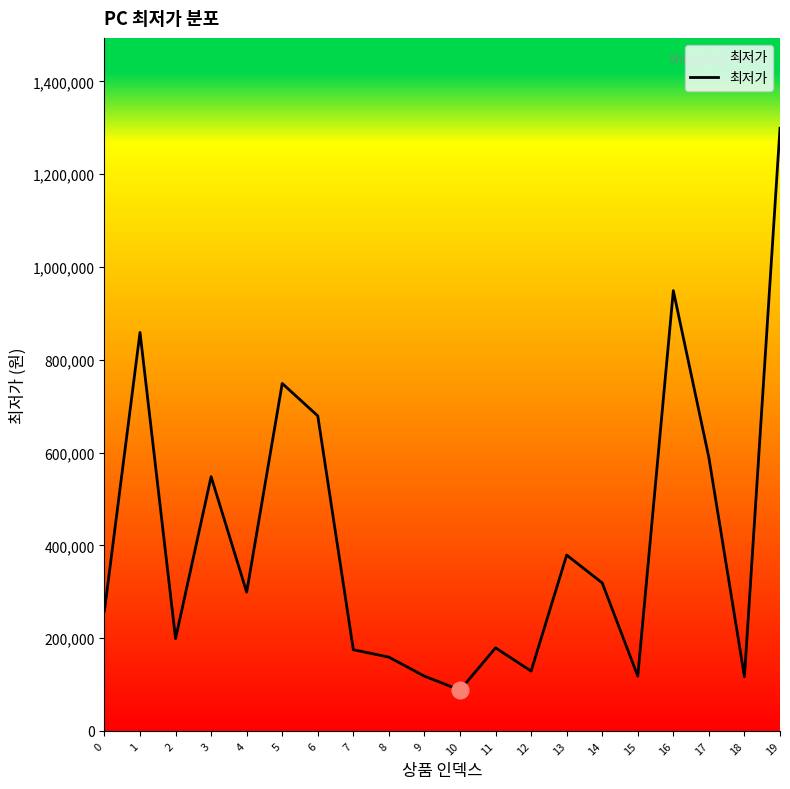

What is the minimum value shown in the chart?

88000